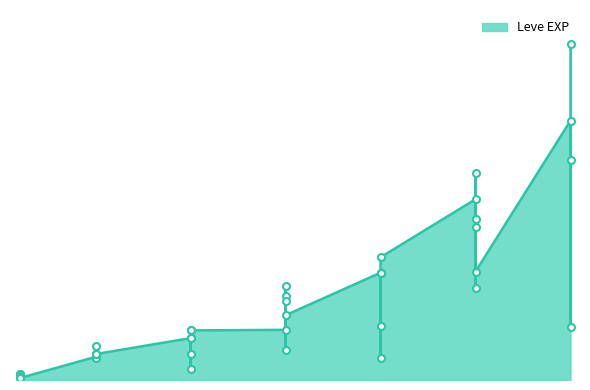

Count the number of data series in this chart.

1